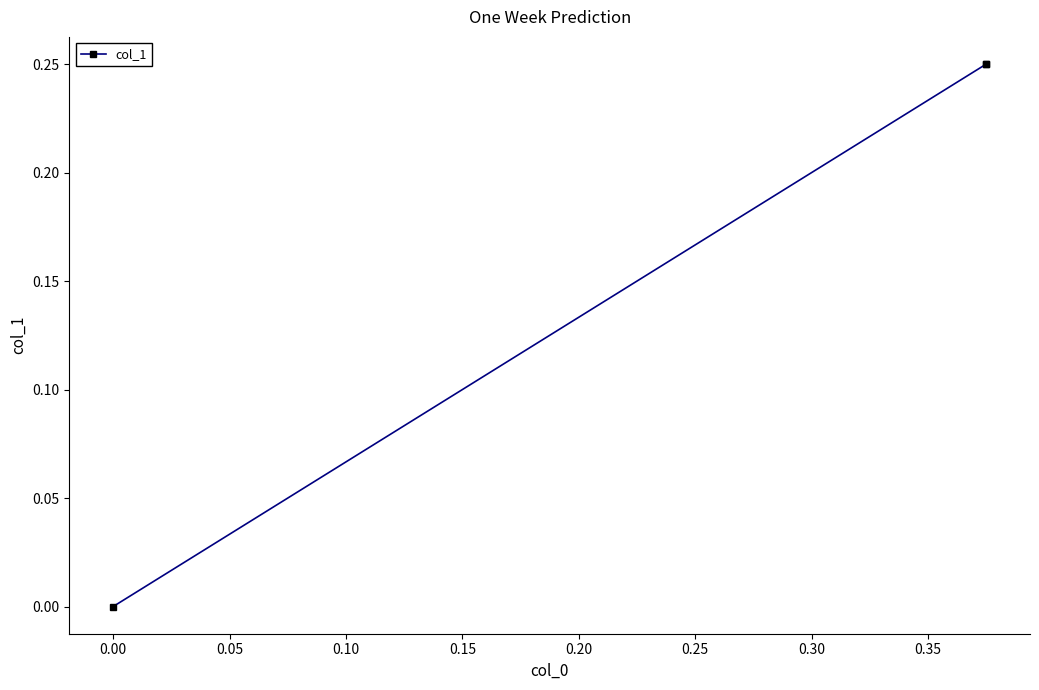

Count the number of categories in the chart.

3